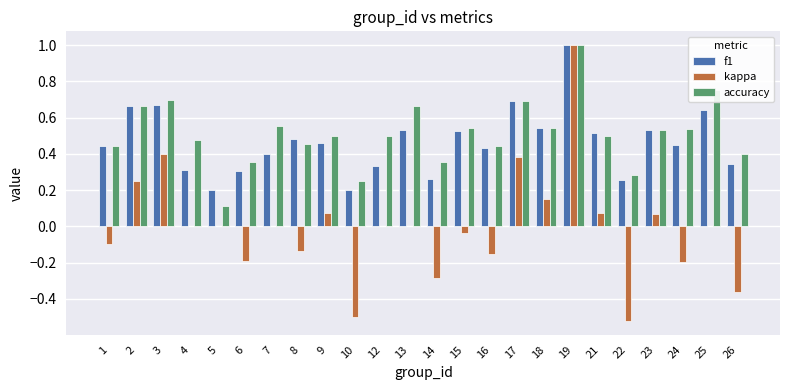

What is the maximum value for f1?

1.0